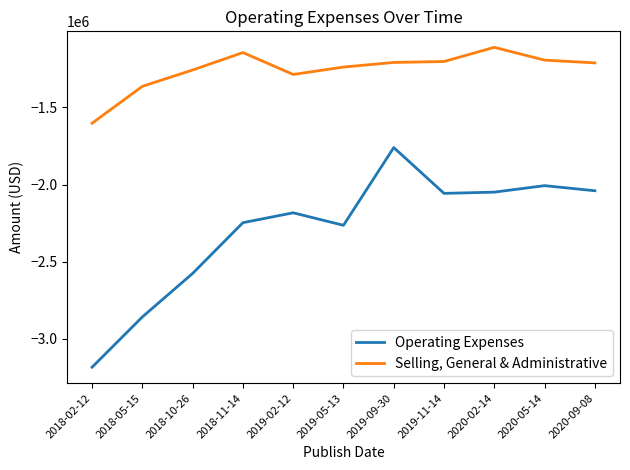

Which series has the widest spread of values?

Operating Expenses